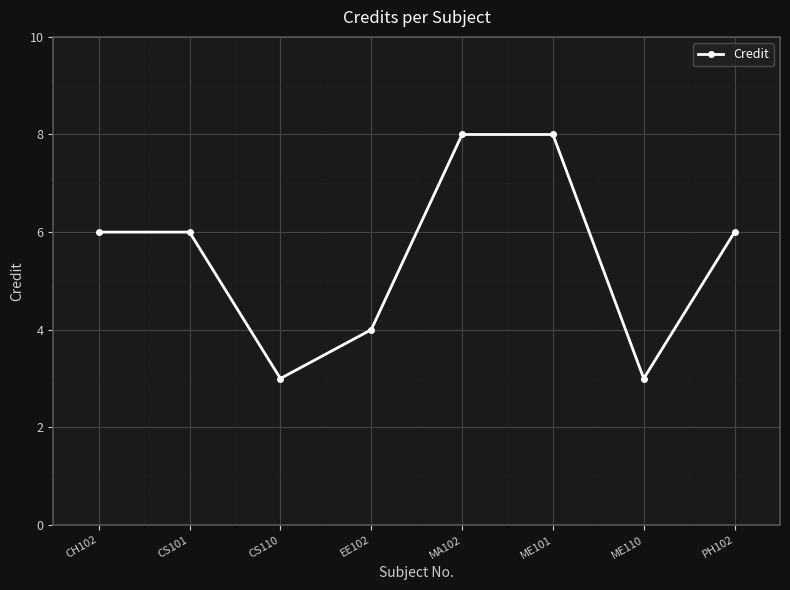

How many interior local valleys (lower than both neighbors) does the data have?

2